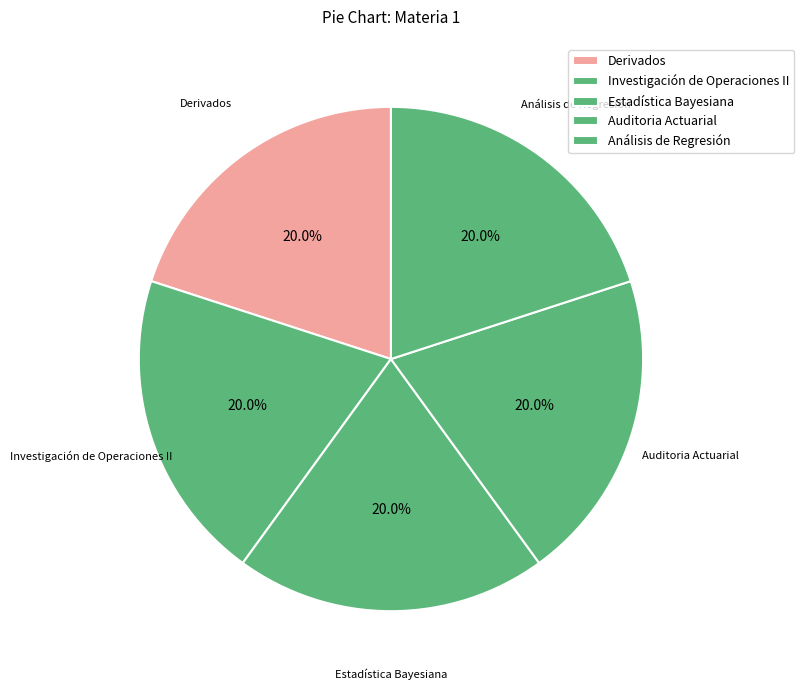

How many slices are in this pie chart?

5